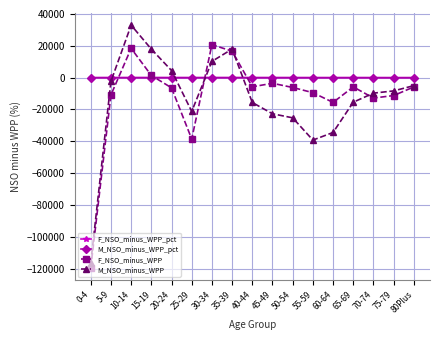

How many distinct data groups are displayed?

4